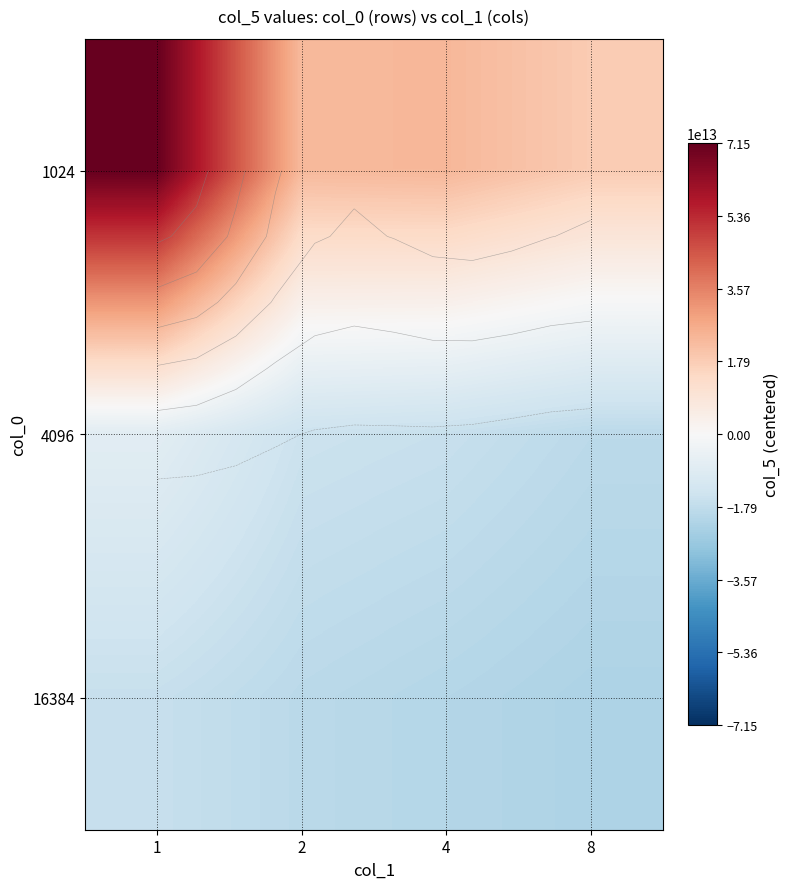

What is the sum of the 16384 values at 4 and 2?

-39841814322310.0